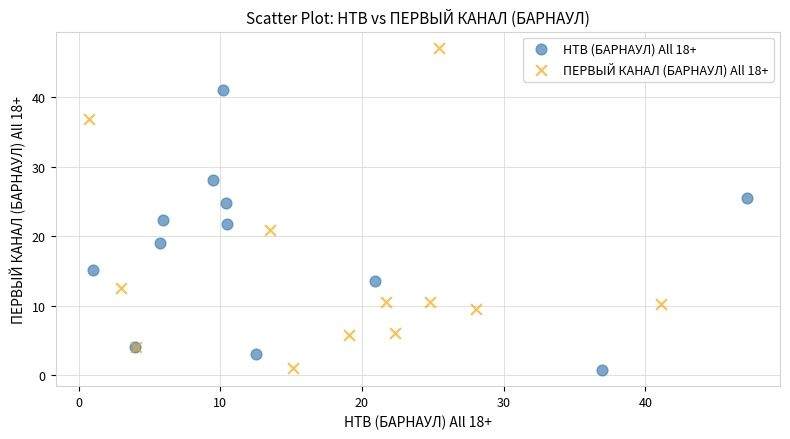

Which series has the widest spread of Y values?

ПЕРВЫЙ КАНАЛ (БАРНАУЛ) All 18+